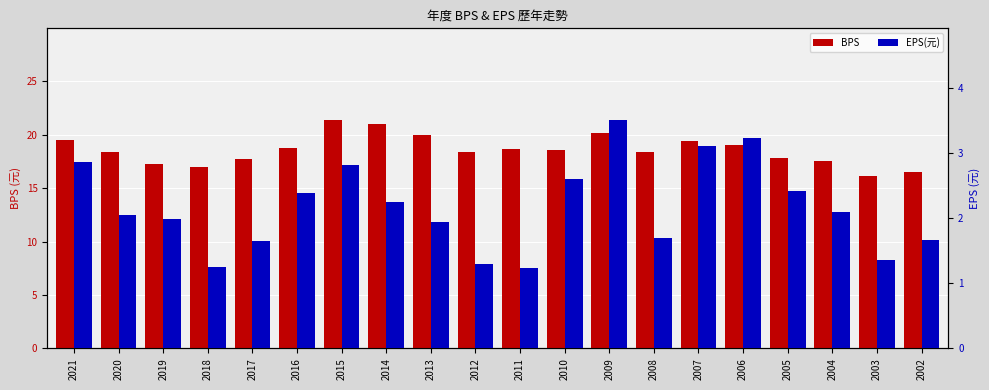

Which category has the lowest value in the EPS(元) series?

2011